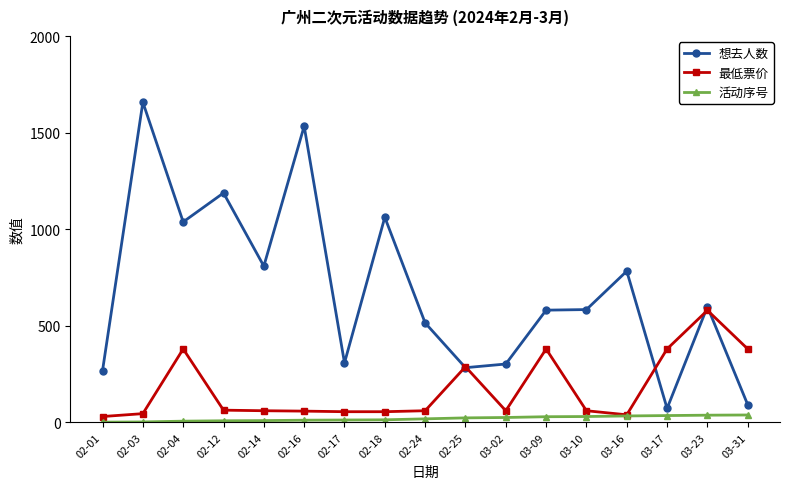

Which category has the highest value across all series?

02-03